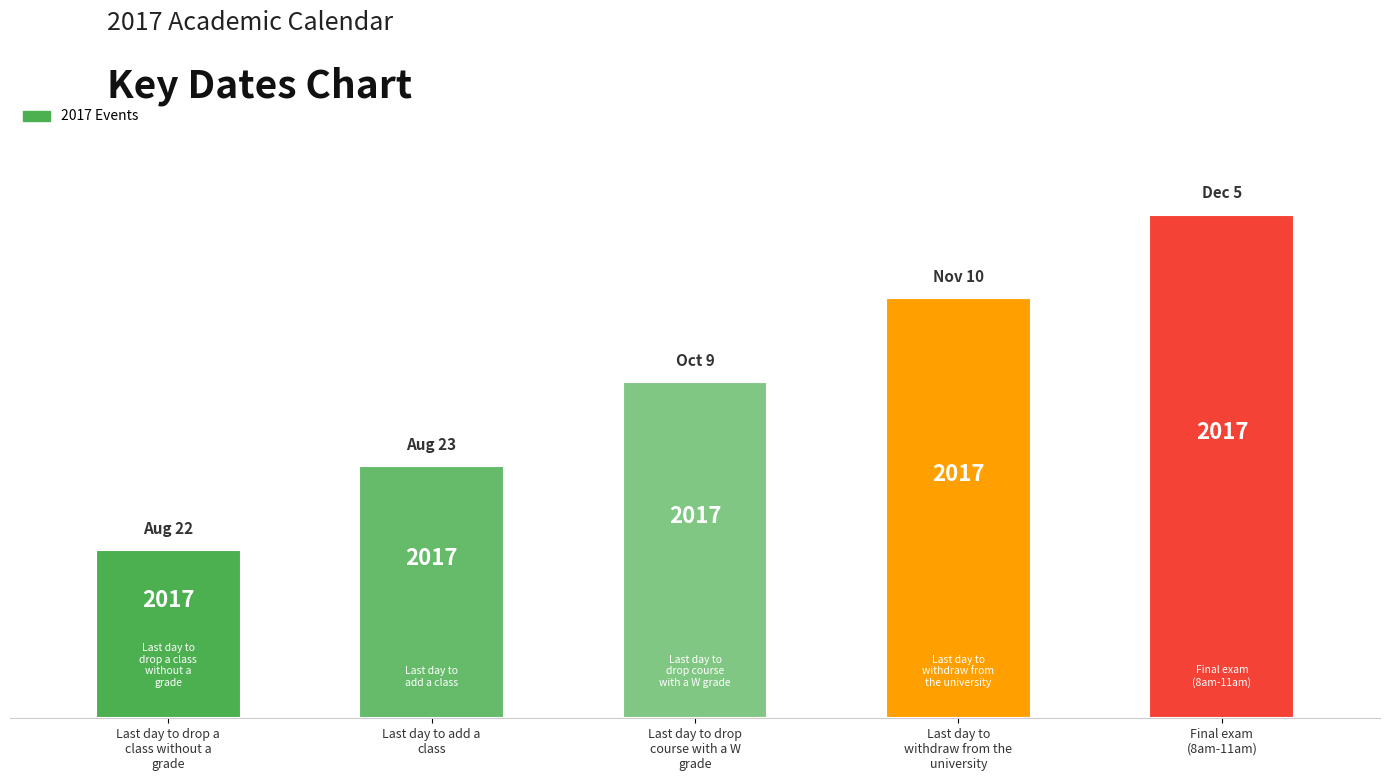

How many bars are there in total?

5